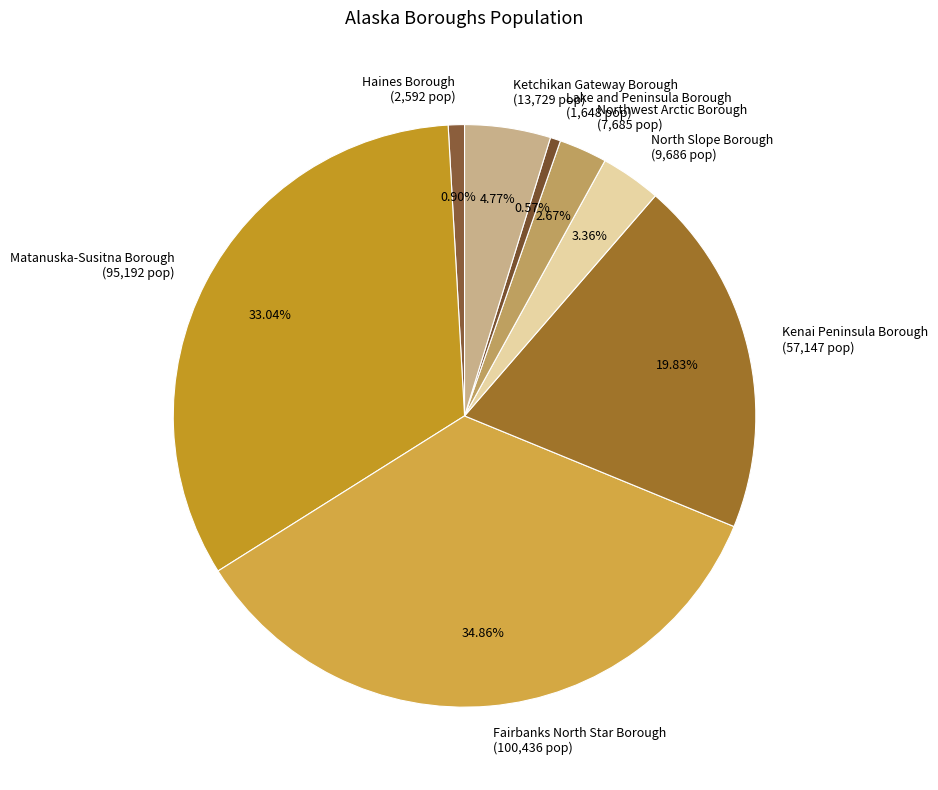

True or false: North Slope Borough accounts for 3% of the total.

True